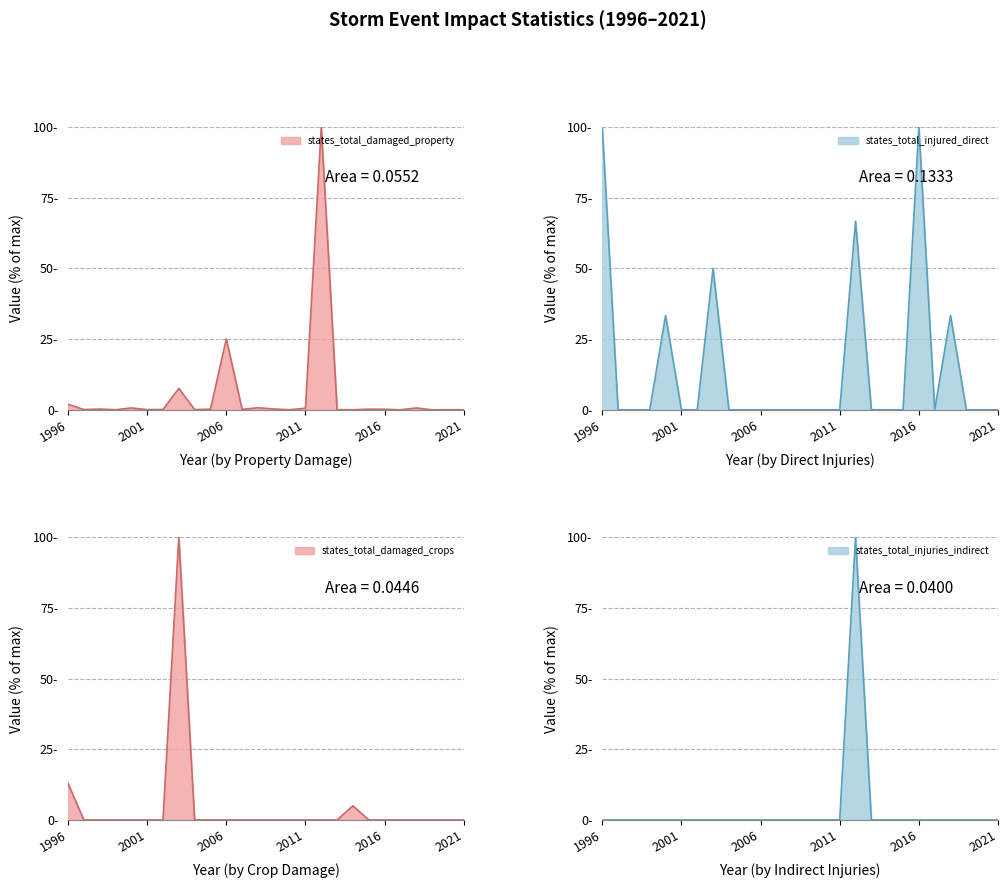

The states_total_damaged_property series shows 0.0 at 2013. True or false?

True